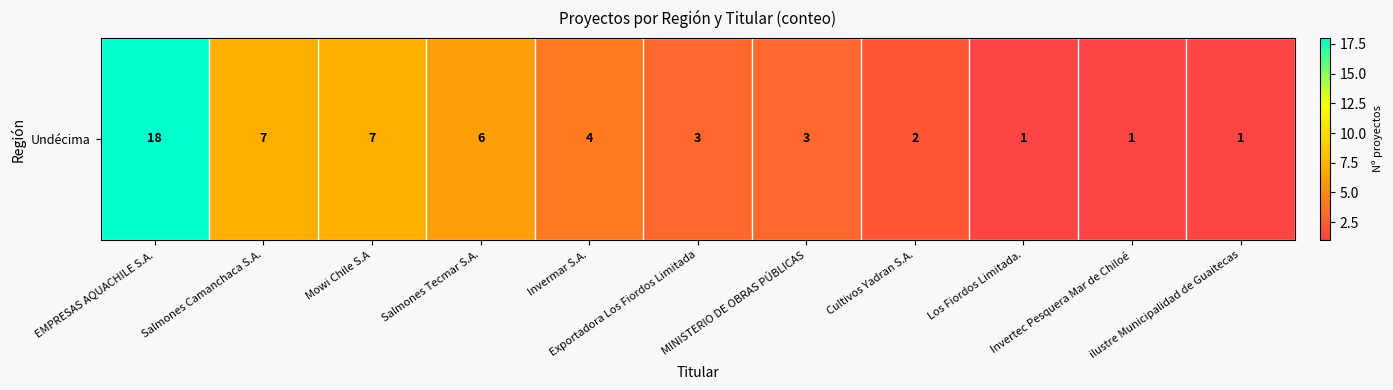

Approximately how many times larger is the value at ilustre Municipalidad de Guaitecas compared to Salmones Camanchaca S.A.?

0.1